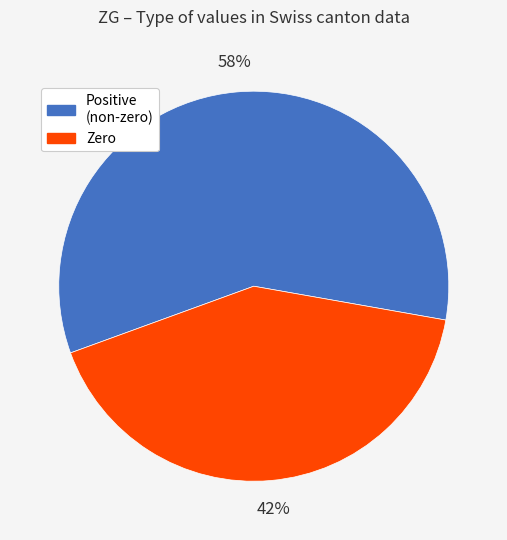

How many segments does this pie chart have?

2